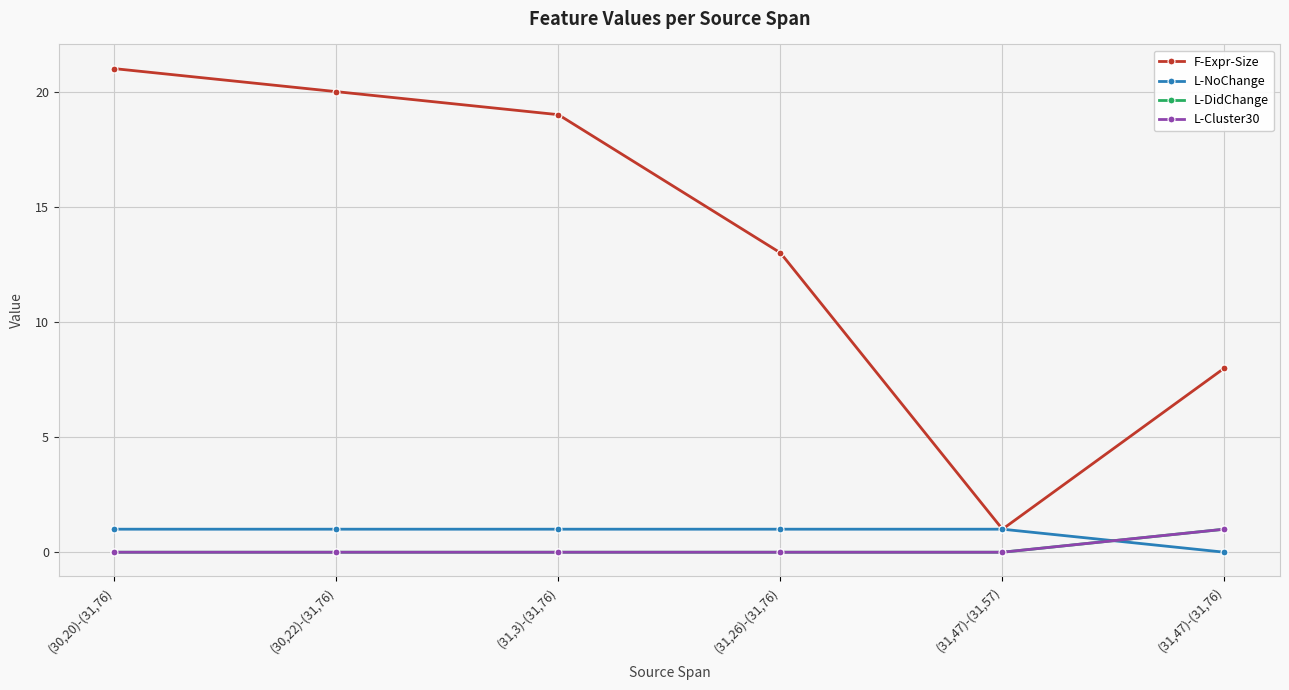

What is the total value across all series at (31,47)-(31,57)?

2